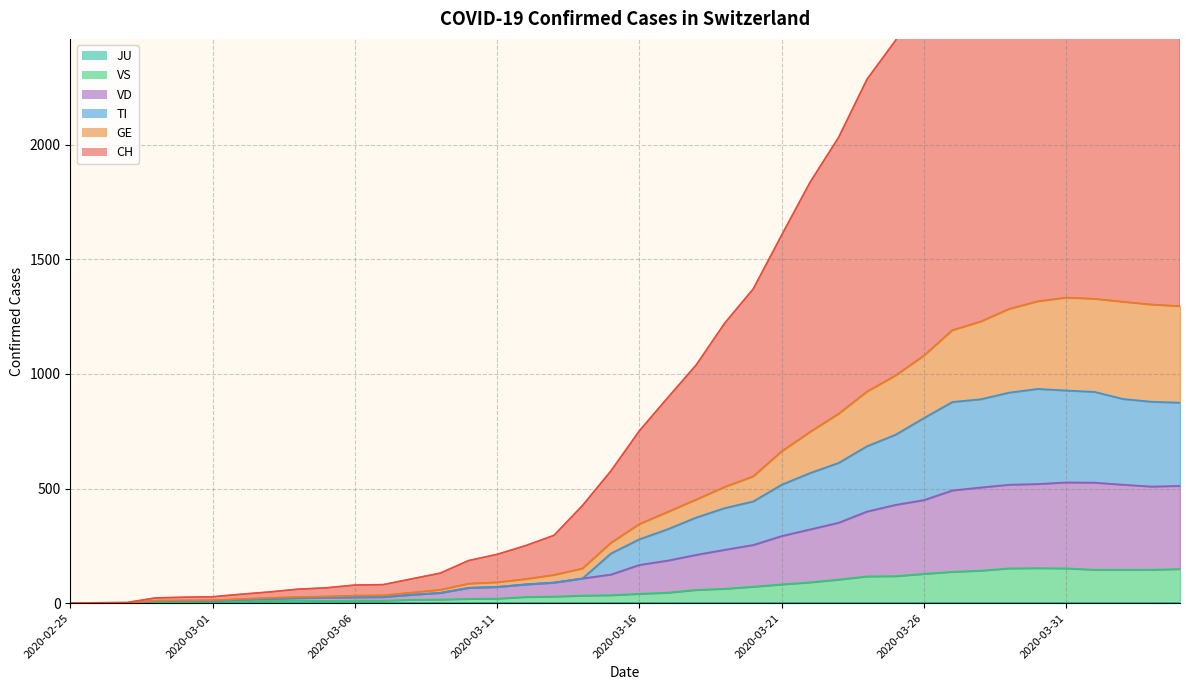

How many values in TI are above zero?

37